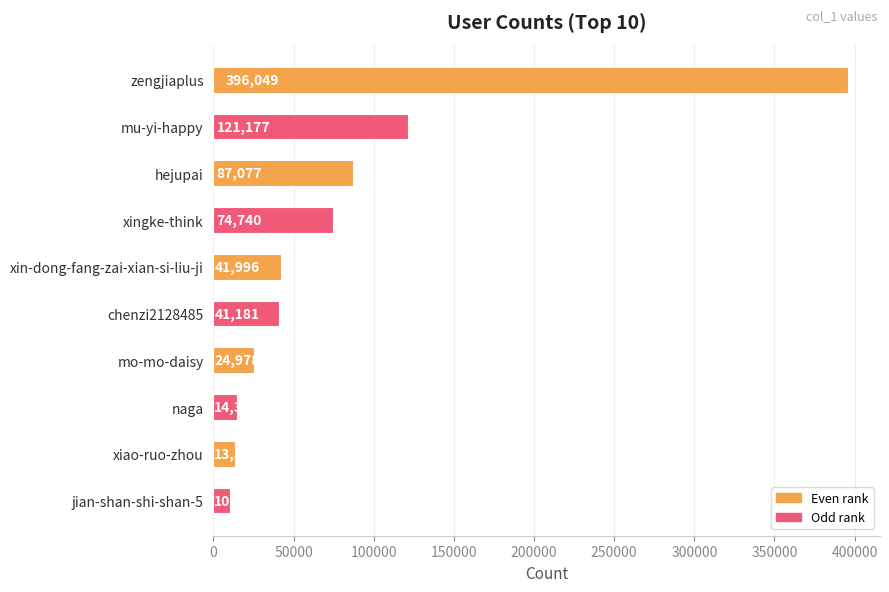

What is the approximate value at hejupai, to the nearest 100?

87100